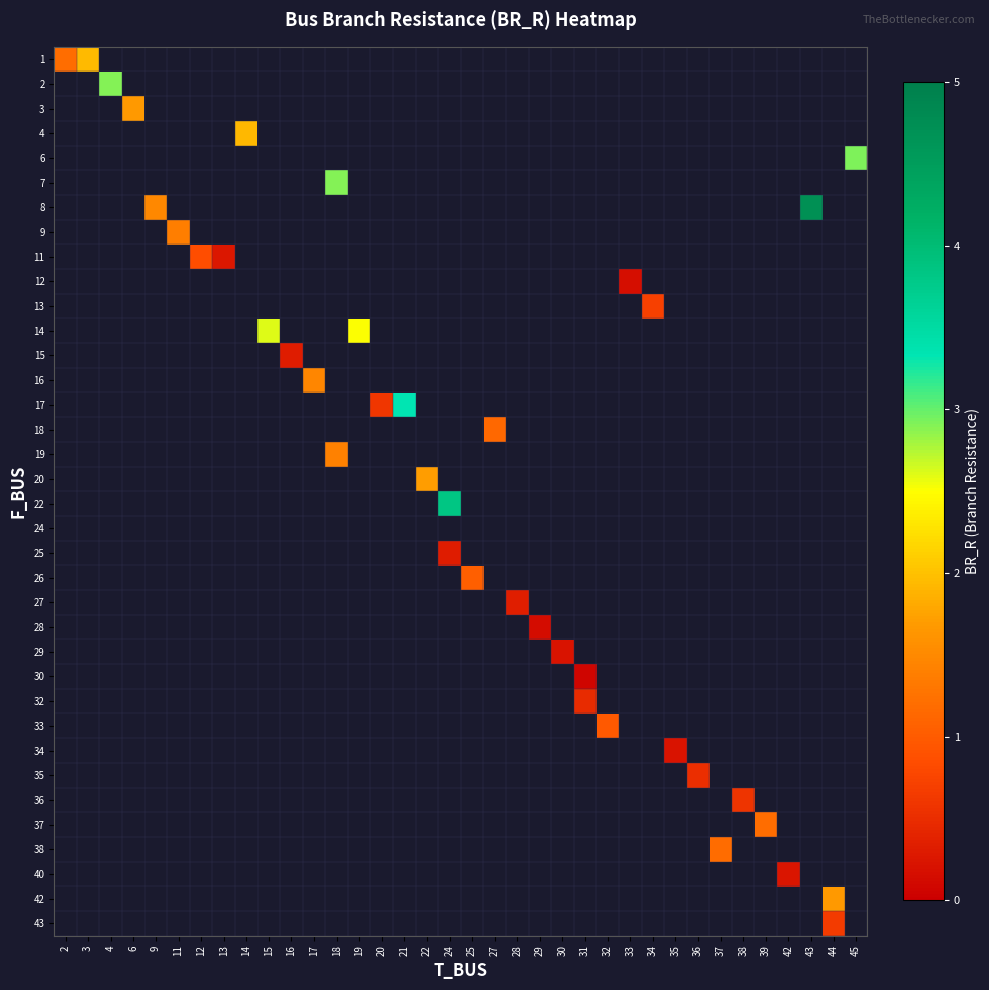

The value of row_17 at 22 is 0.8. True or false?

False